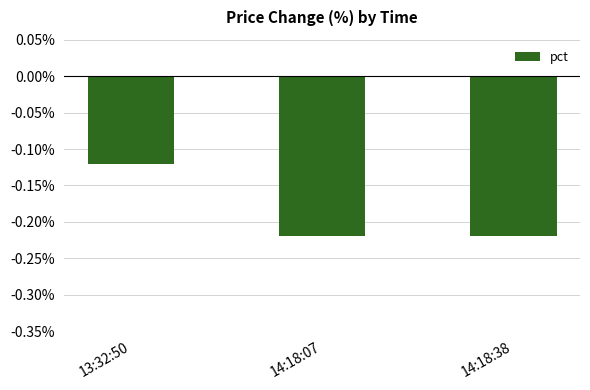

How many series are shown in this chart?

1